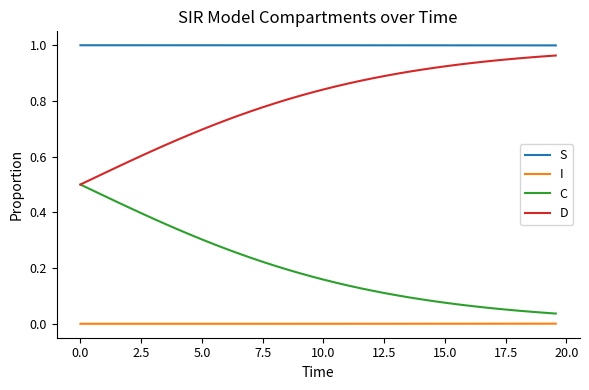

Rank the series by their average value, from lowest to highest.

I, C, D, S